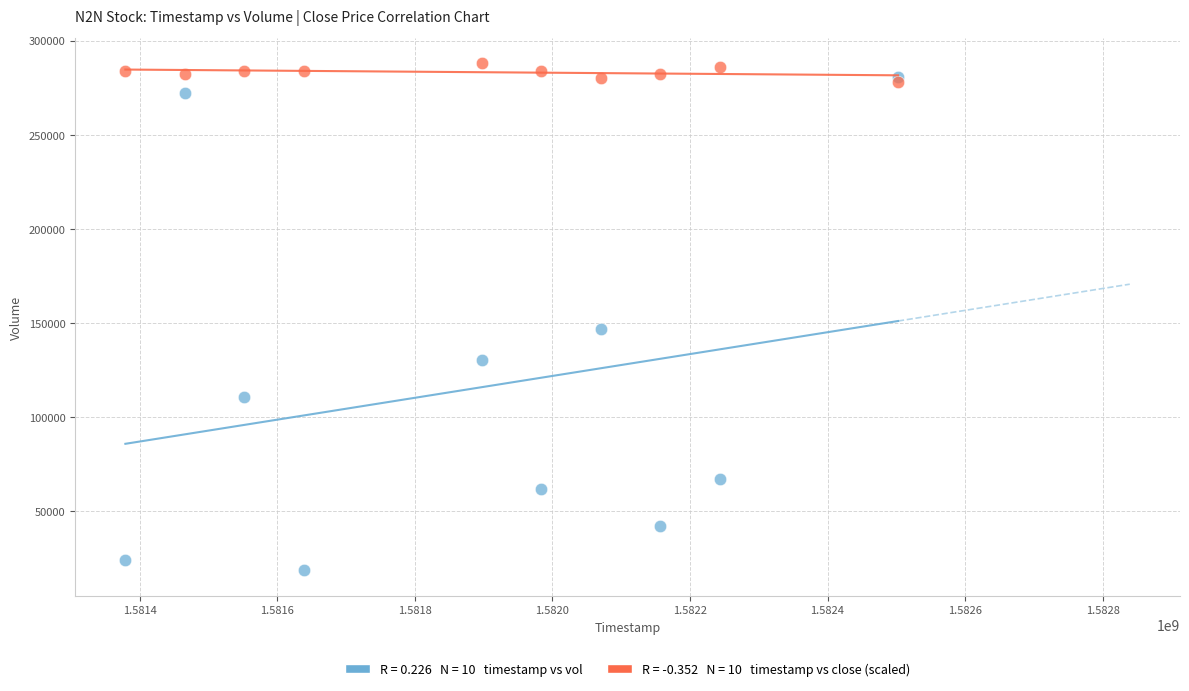

Across all series, what Y value is closest to 153250?

146900